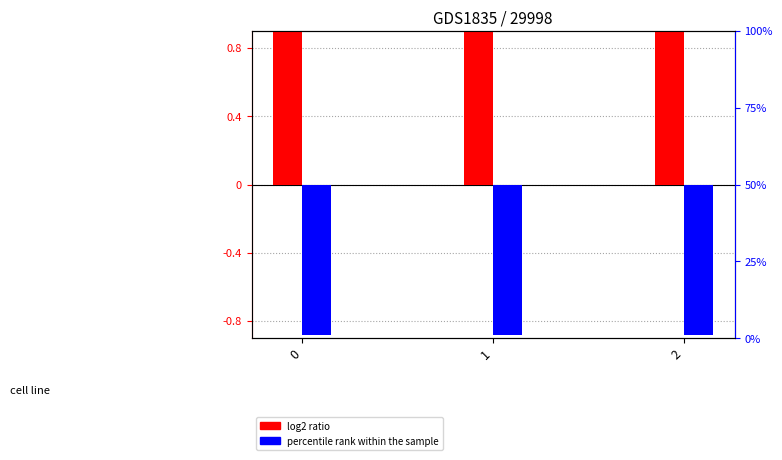

Is it true that percentile rank within the sample equals -0.9 at 1?

True